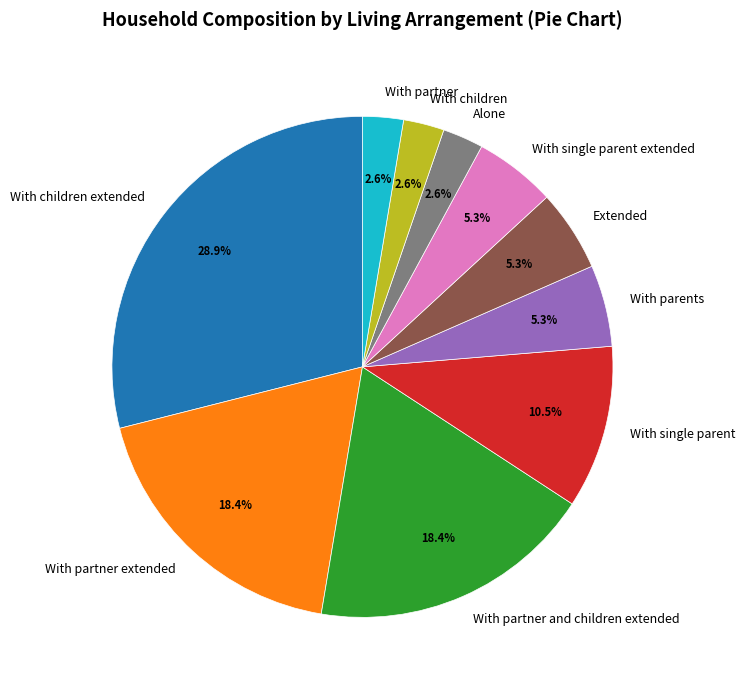

Count the number of slices in the pie.

10